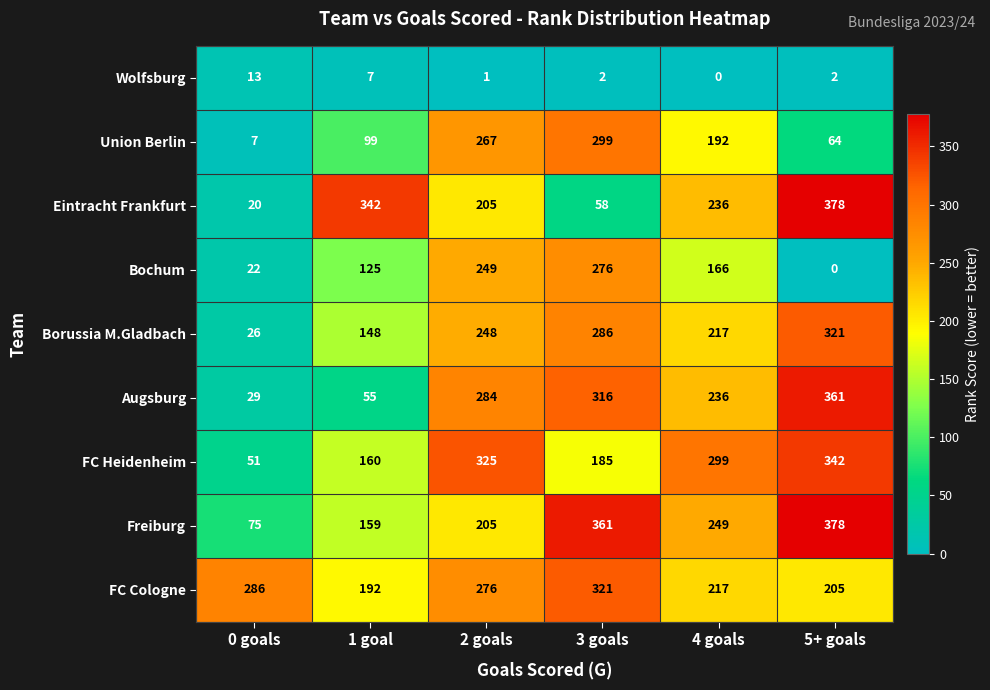

Which category has the highest value in the Freiburg series?

5+ goals